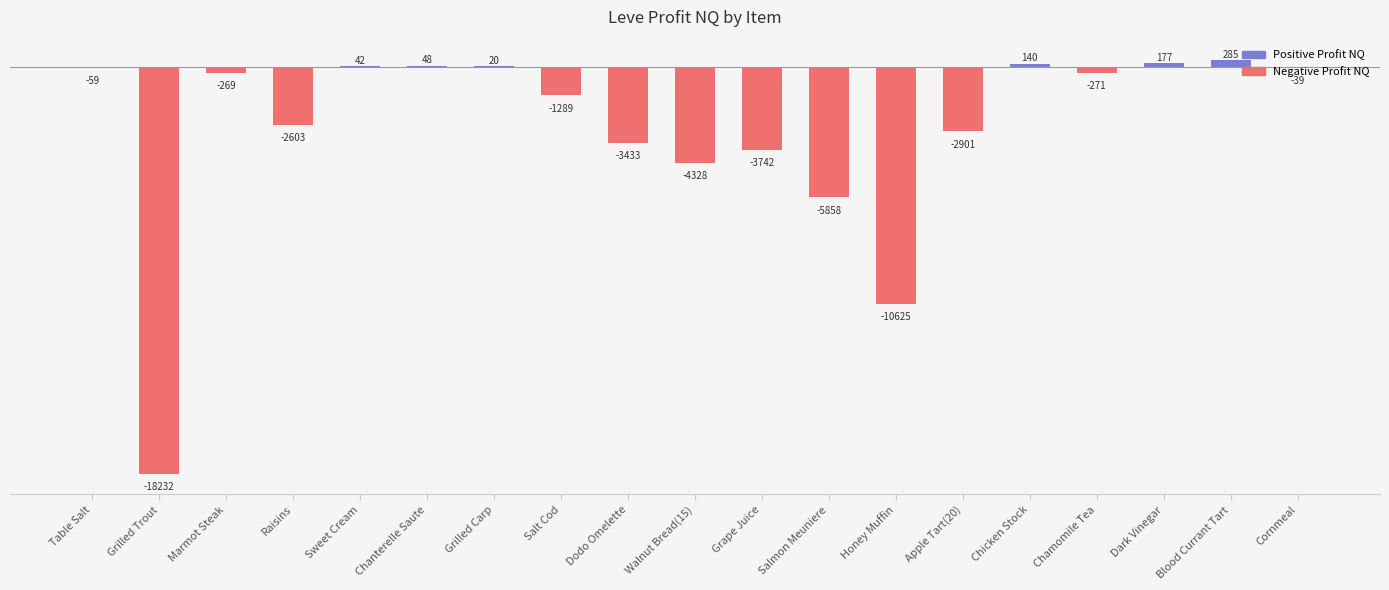

Are the bars horizontal?

No